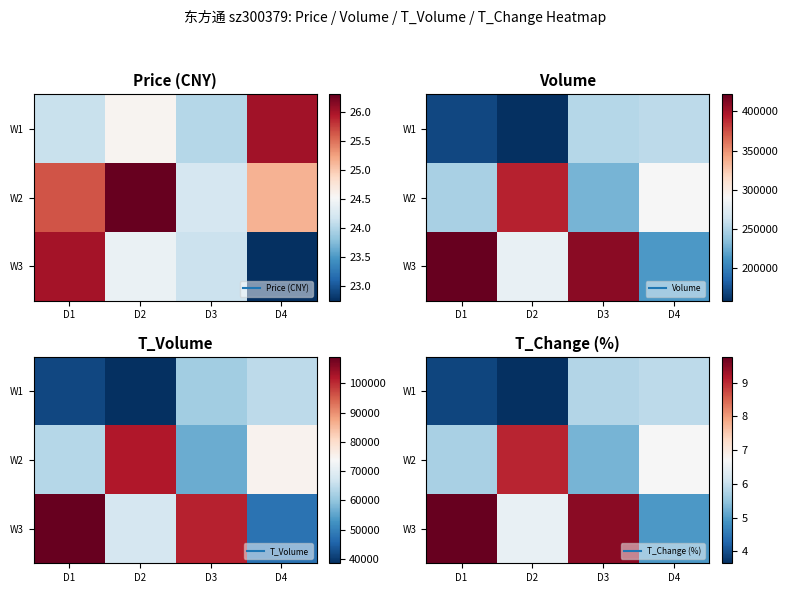

At which category is the sum across all series the highest?

D3